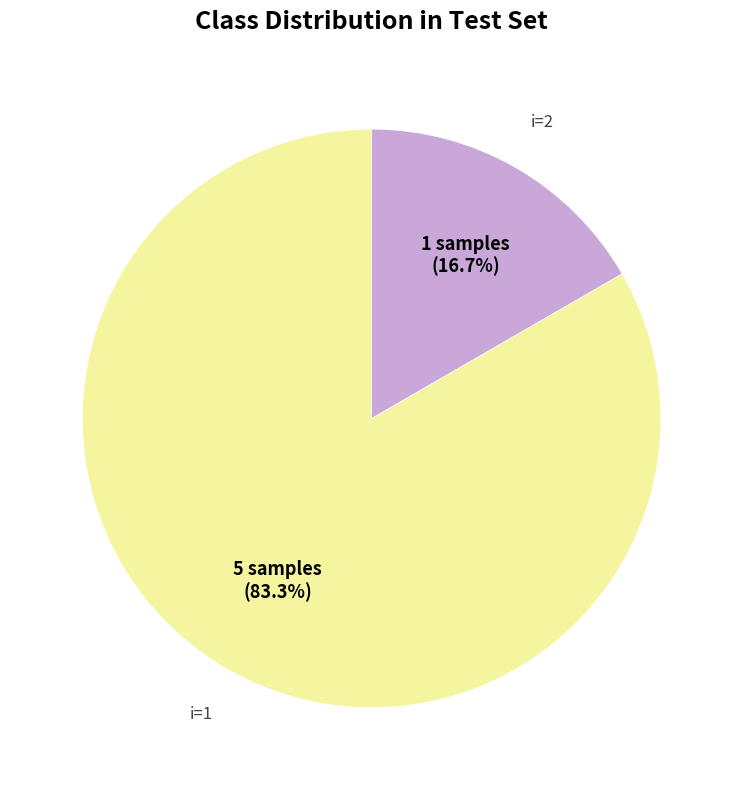

Does any single category account for the majority?

Yes